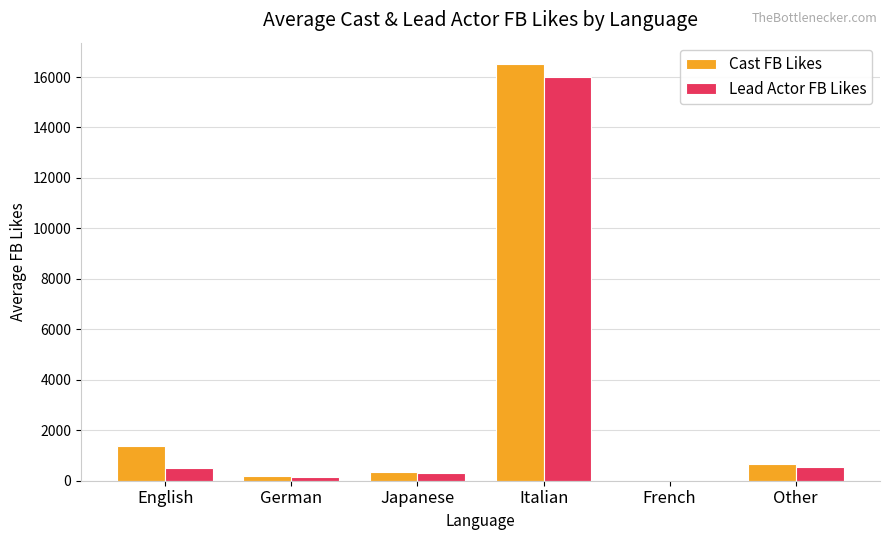

Where is Cast FB Likes nearest to the value 8267?

English